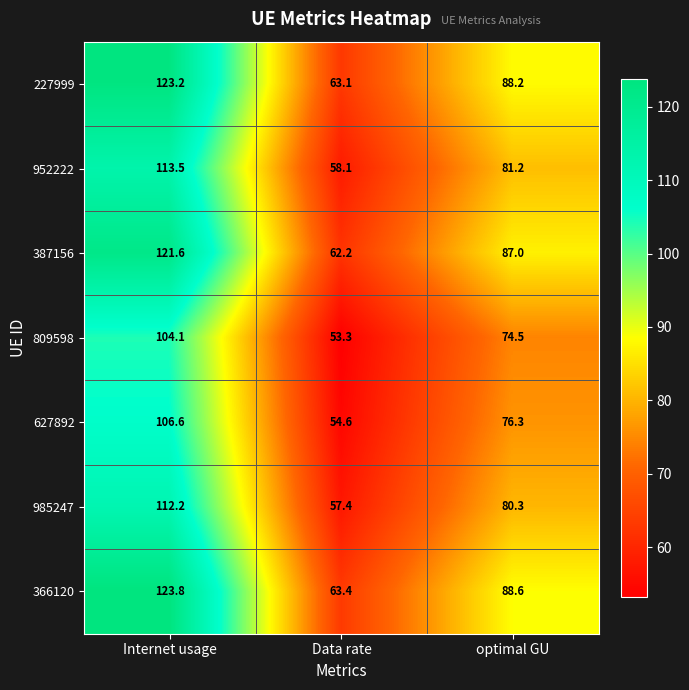

What is the total value across all series at optimal GU?

576.1